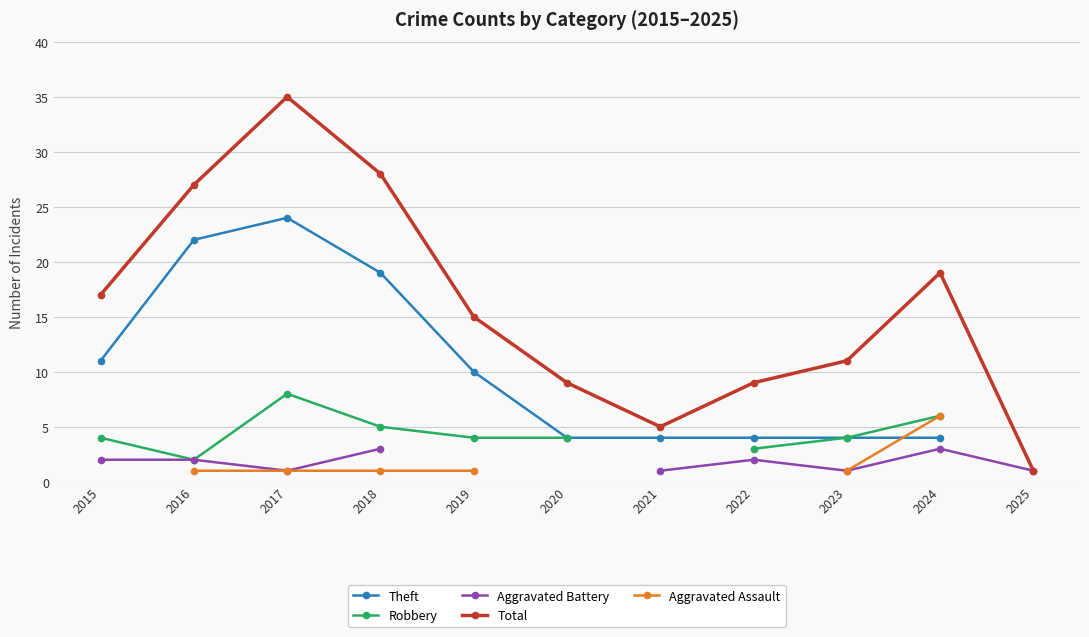

Which series has the largest range (max minus min)?

Total